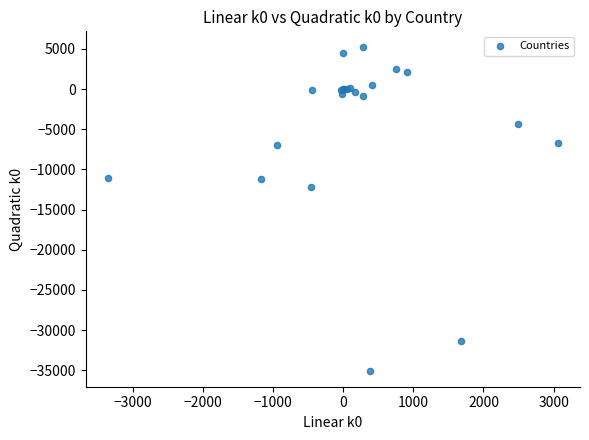

What Y value in the scatter plot is closest to -14938?

-12135.7